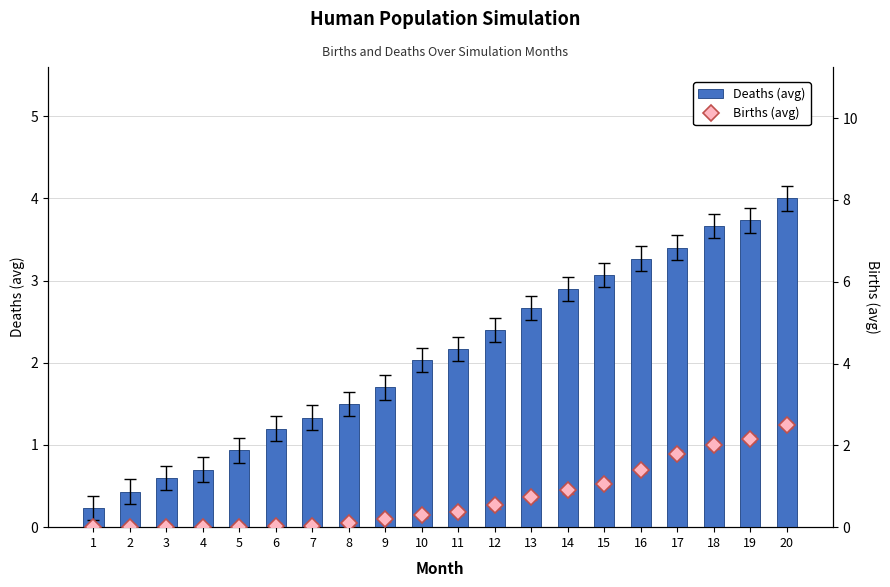

What is the sum of all Births (avg) values?

14.1